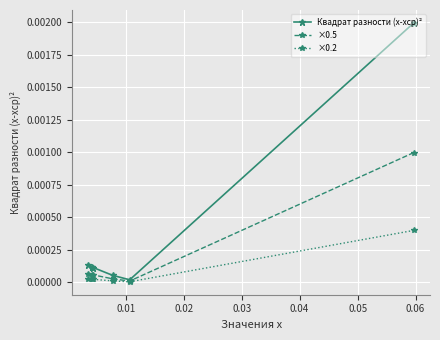

Which series has the largest range (max minus min)?

Квадрат разности (x-xср)²